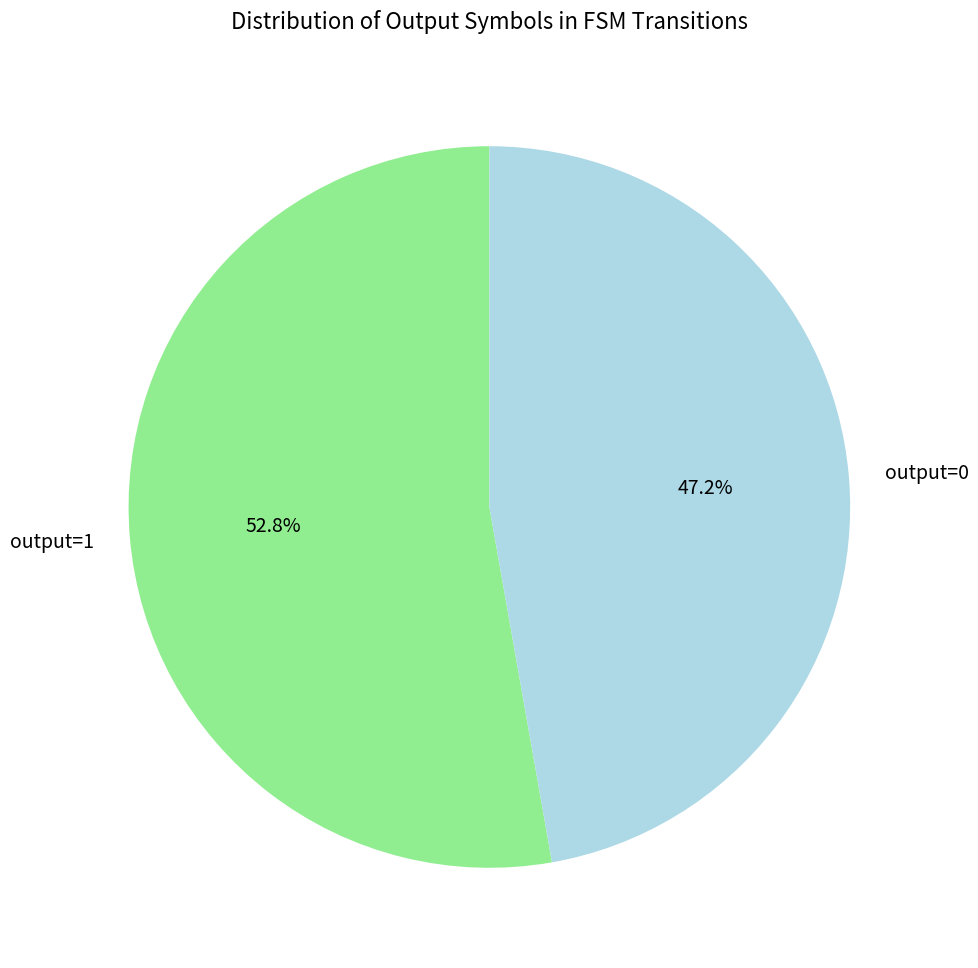

Combined, do output=1 and output=0 account for over 50%?

Yes